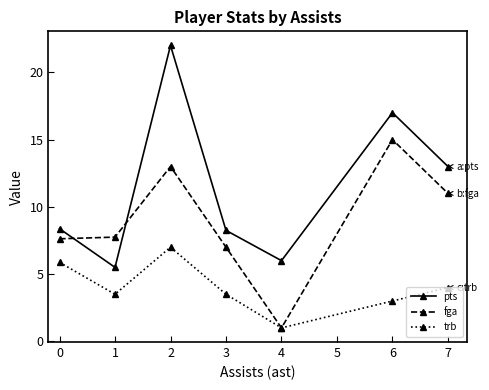

What is the value of the fga point at the 4th from the left?

7.0